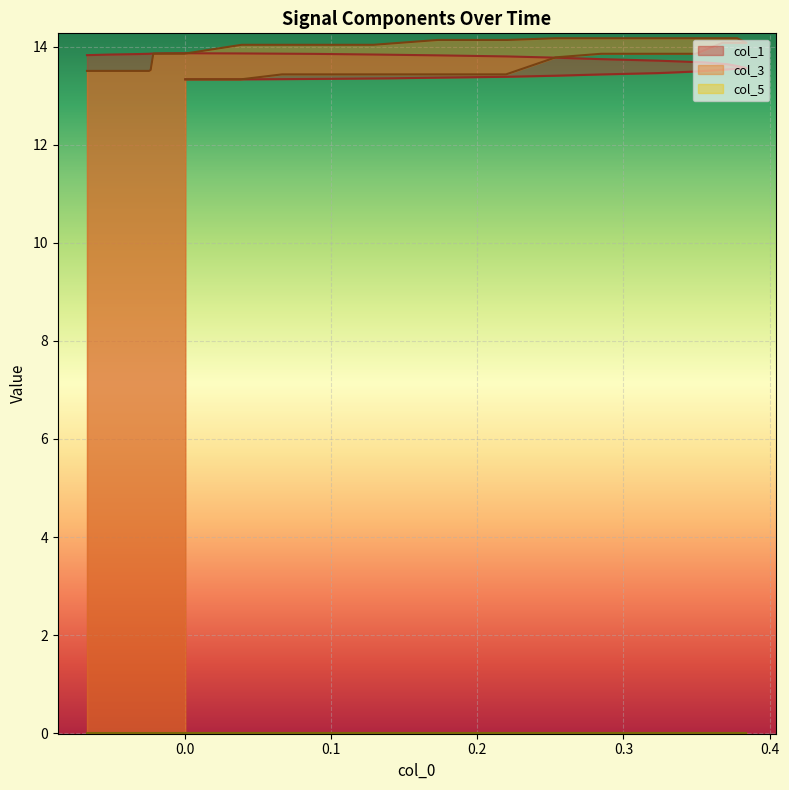

What is the difference between the maximum and second lowest values in the col_3 series?

0.8